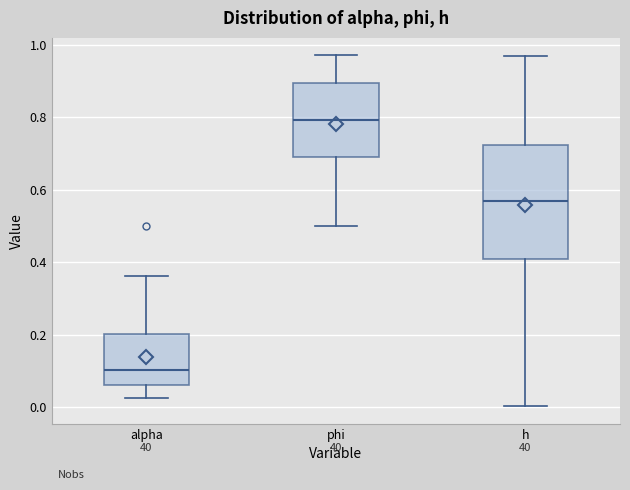

Which box is the tallest, from its lower edge to its upper edge?

h